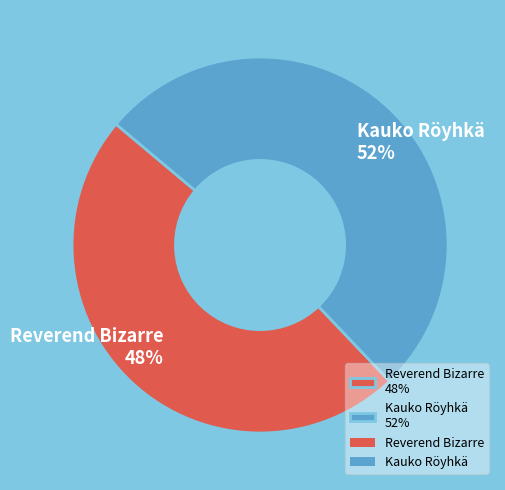

What is the ratio of the value at Kauko Röyhkä 52% to the value at Reverend Bizarre 48%?

1.1